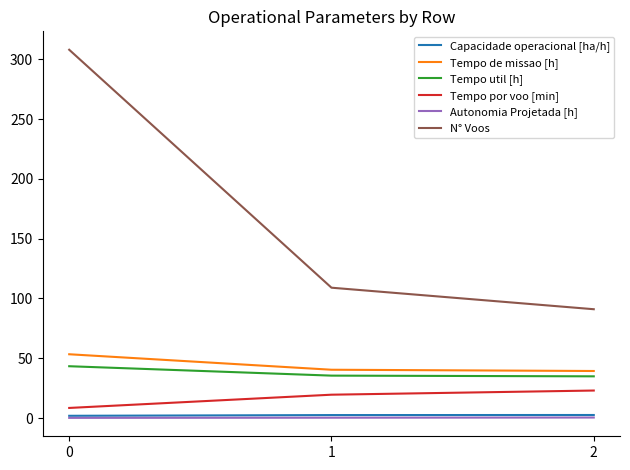

Which series changed the most between 0 and 1?

N° Voos